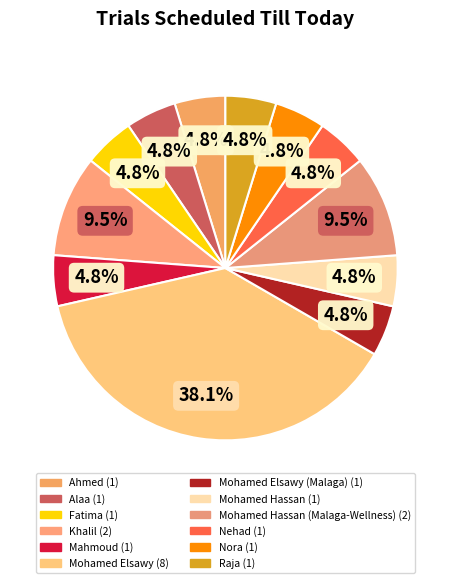

Which slice is the largest?

Mohamed Elsawy